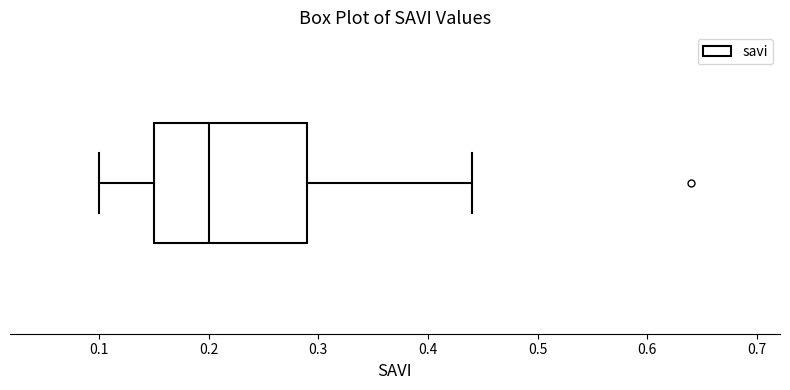

Where is the left edge of the box on the x-axis? The values are not printed on the chart, so give them approximately, as read against the axis.

0.15